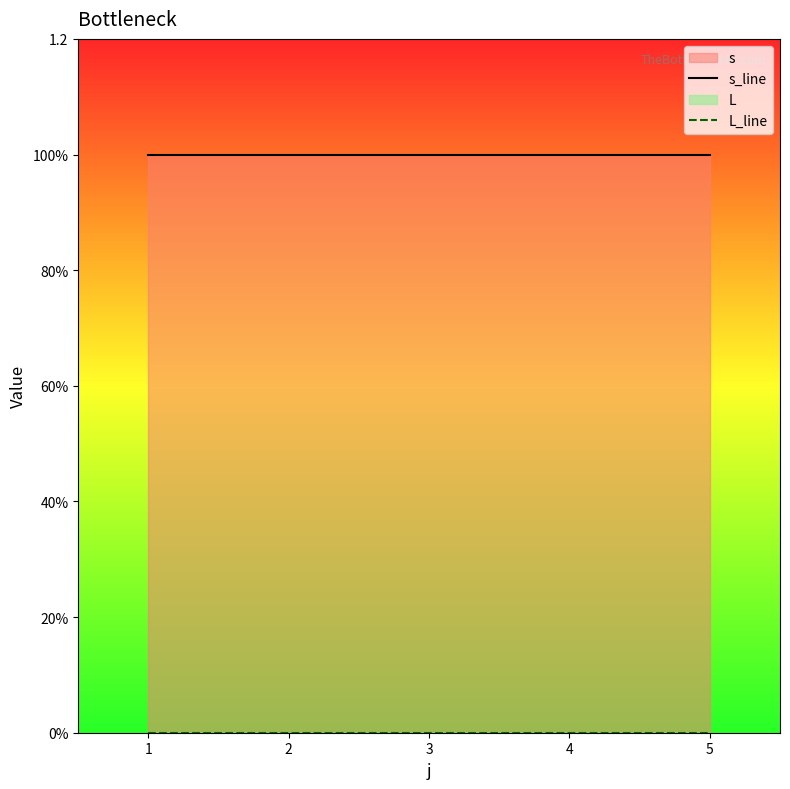

What is the value of the s_line point at the 3rd from the left?

1